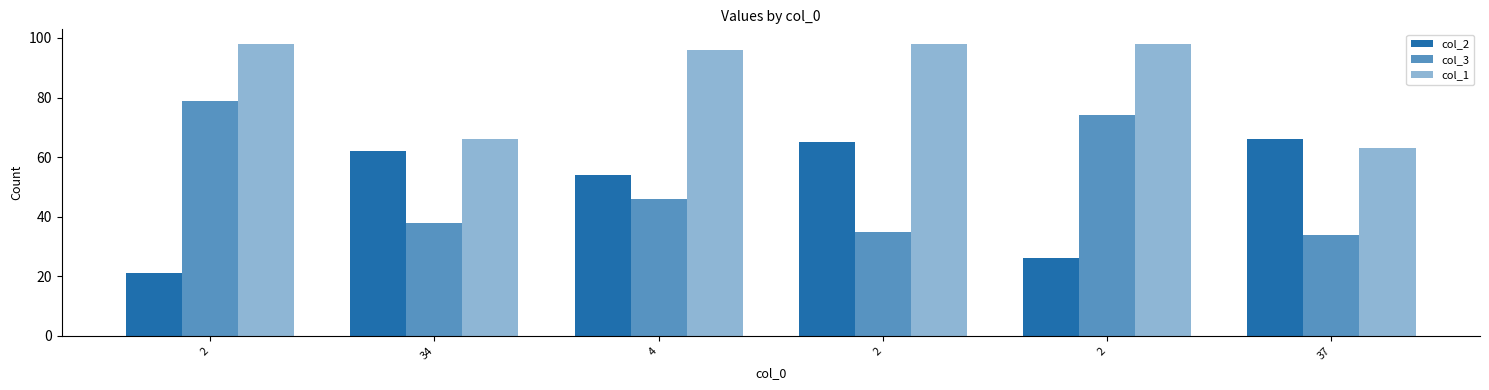

The value of col_3 at 37 is 48. True or false?

False